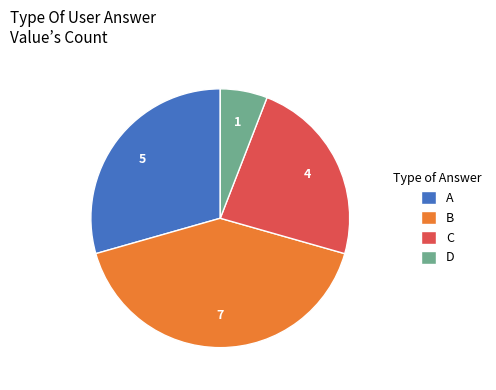

Which category has the smallest portion of the pie?

D